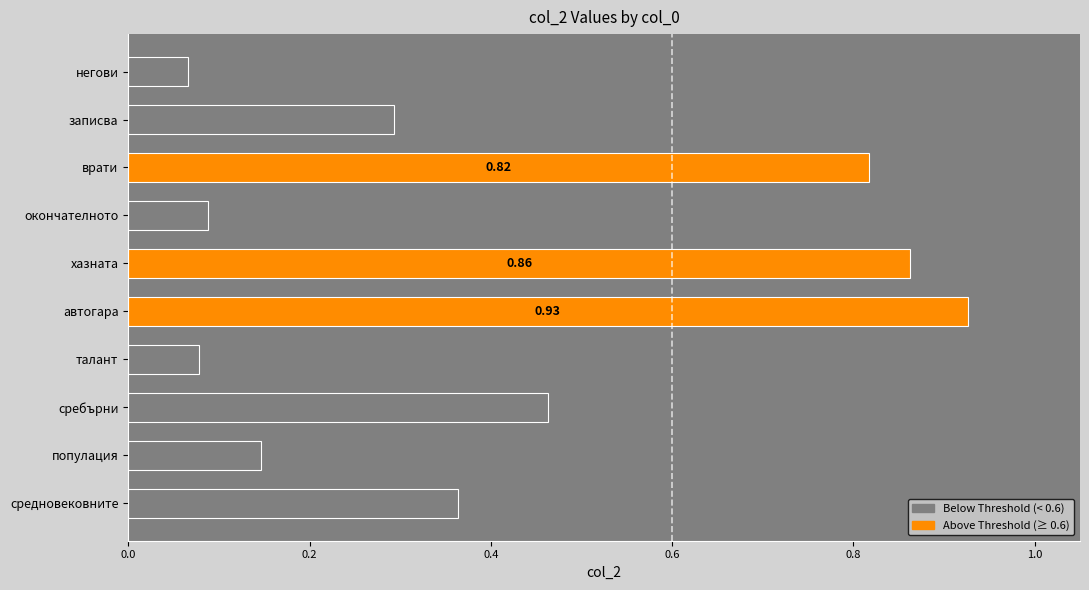

Between врати and окончателното, which is larger?

врати